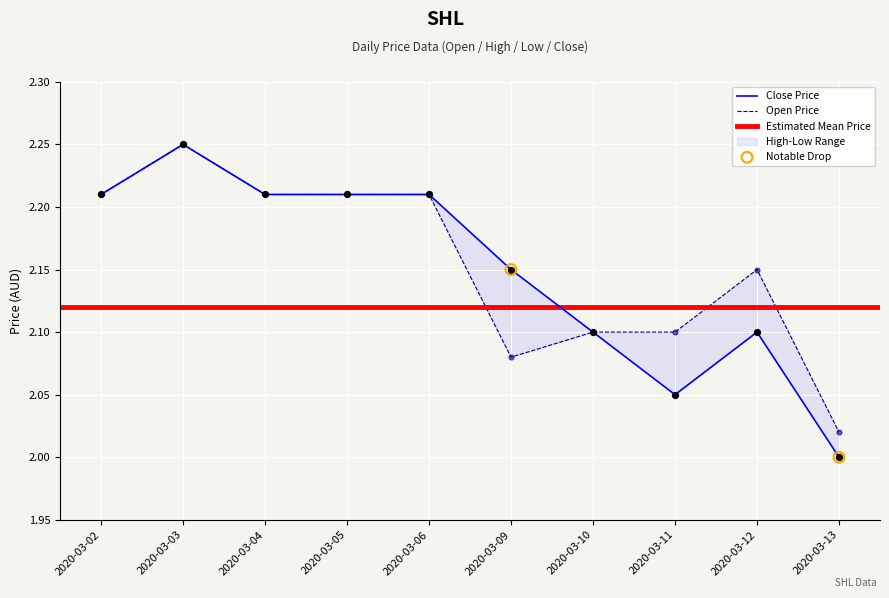

Is the value of open at 2020-03-10 greater than the value of close at 2020-03-03?

No